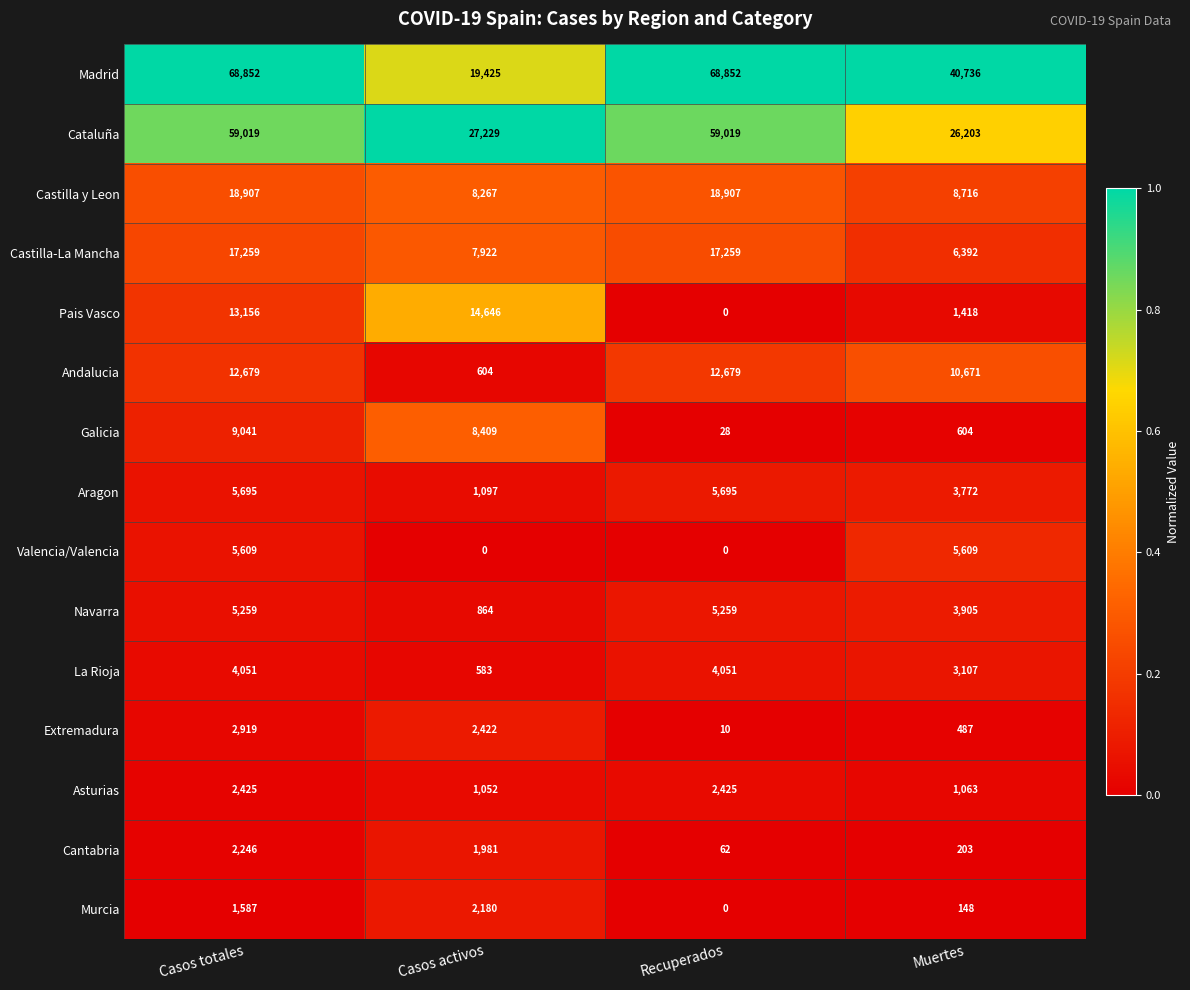

Count the number of categories in the chart.

4